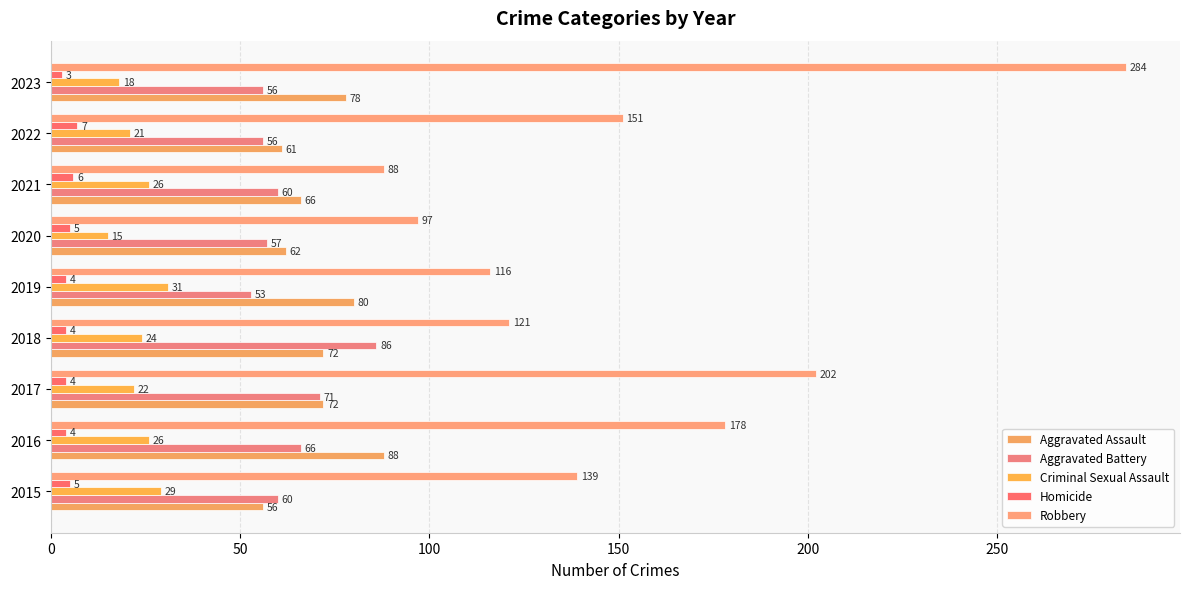

What is the difference between the maximum and minimum values in the Aggravated Battery series?

33